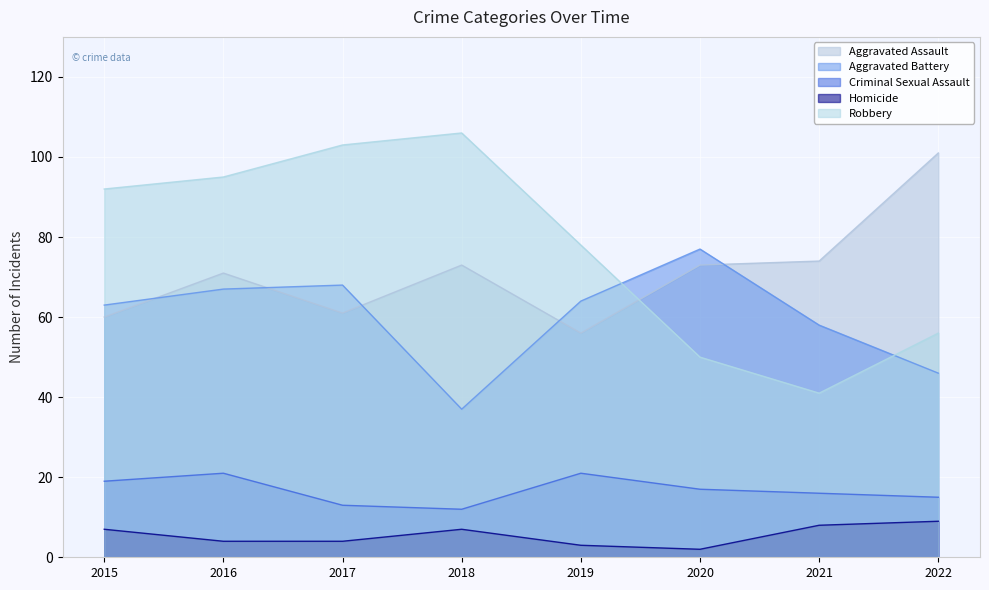

List the series in order of their peak value, lowest first.

Homicide, Criminal Sexual Assault, Aggravated Battery, Aggravated Assault, Robbery